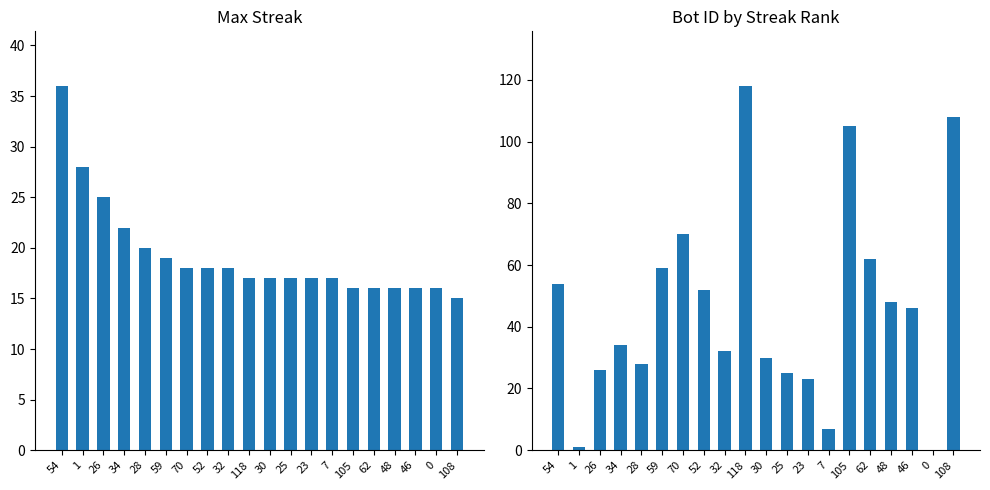

Where is Bot nearest to the value 59?

59